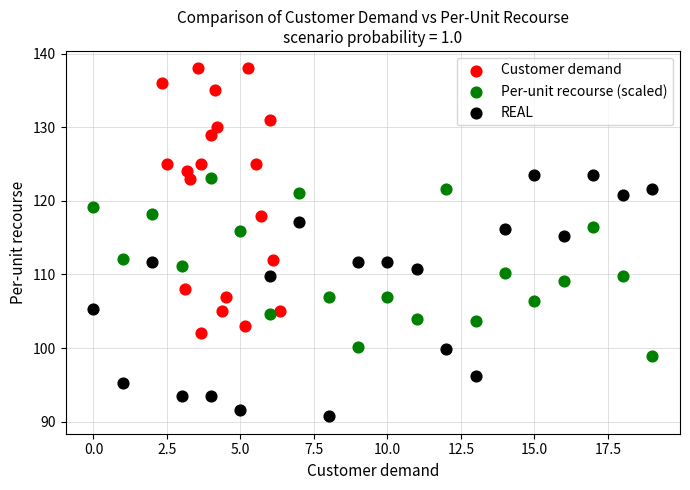

Which series has the widest spread of Y values?

Customer demand